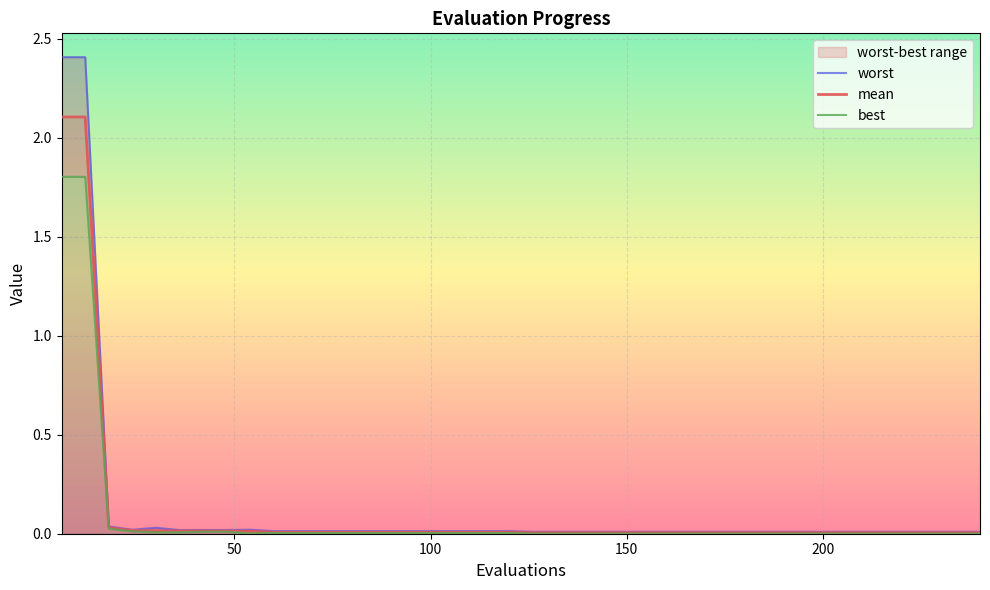

Is this an area chart (filled region under the line)?

No